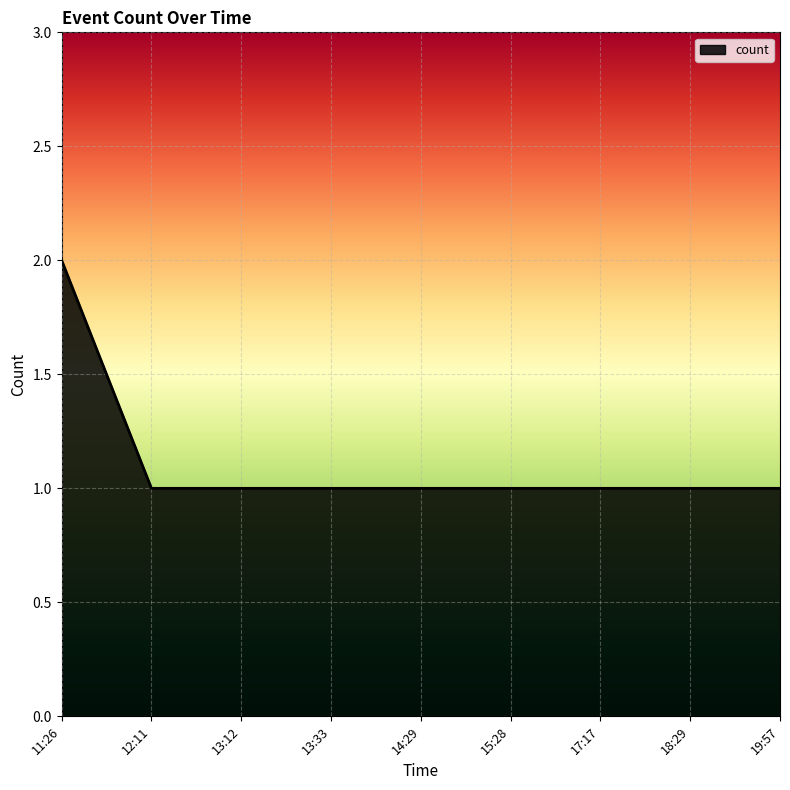

Between 12:11 and 11:26, which is larger?

11:26